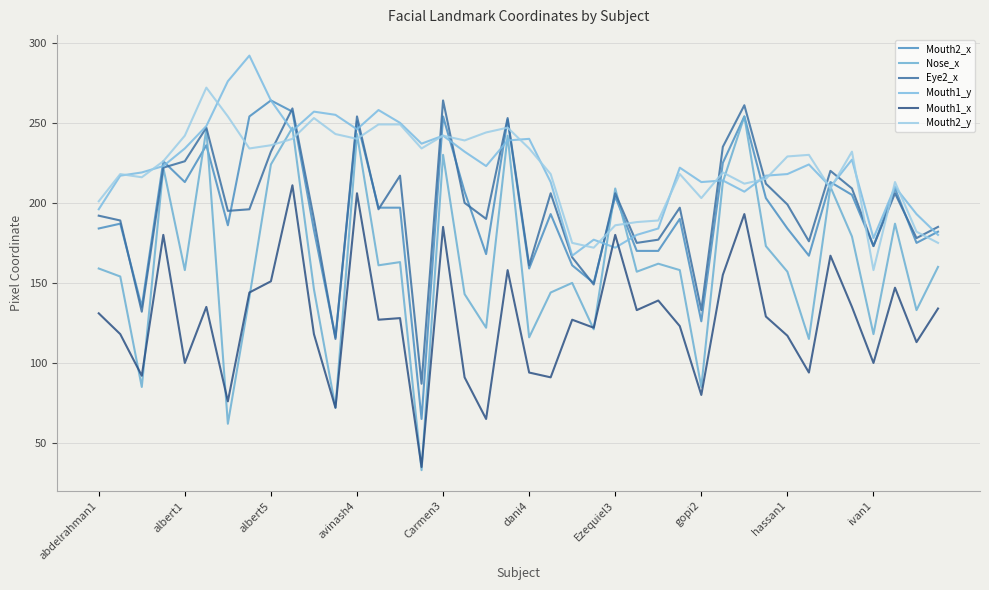

Which category has the lowest value across all series?

15